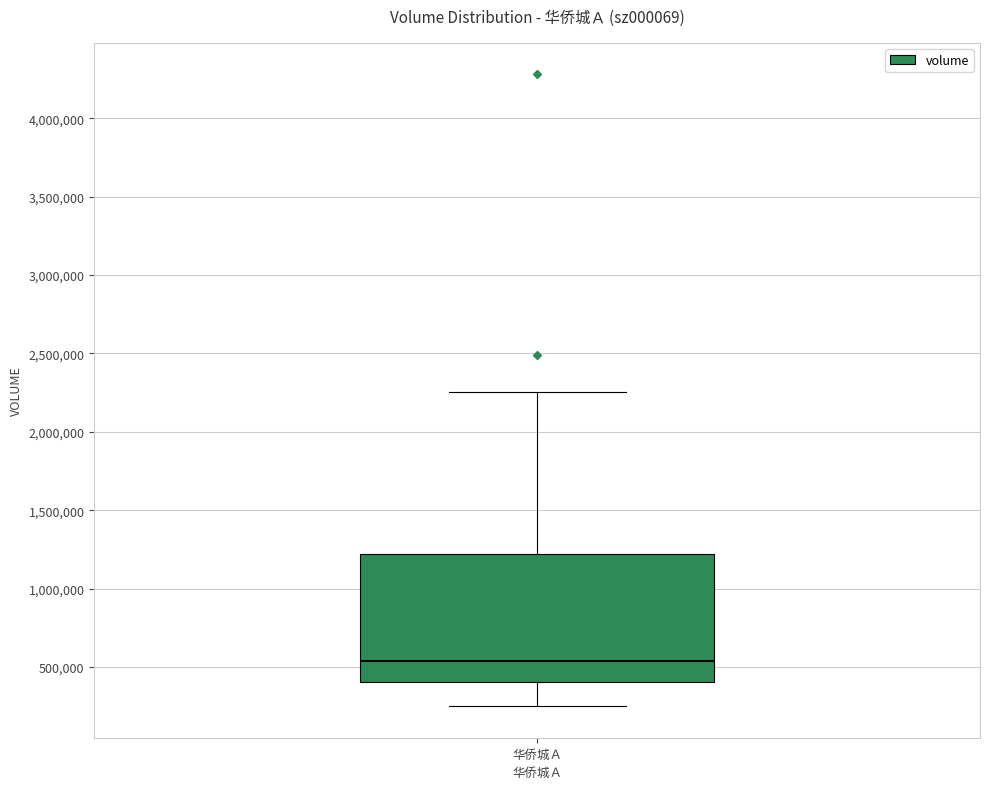

Read this box plot against the y-axis: the position of the median line, the range covered by the box, and the ends of both whiskers. The values are not printed on the chart, so give them approximately, as read against the axis.

median 550000, box 400000 to 1200000, whiskers 250000 to 2250000